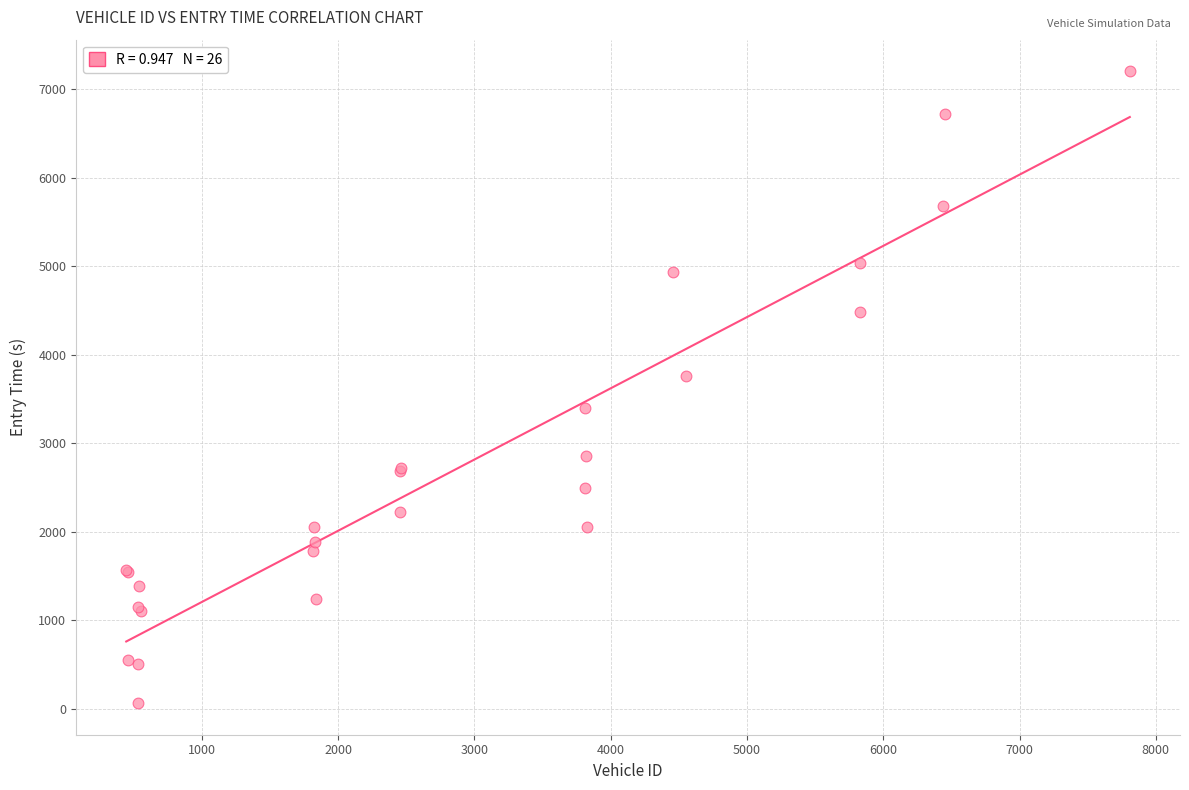

What Y value in the scatter plot is closest to 3633?

3762.8